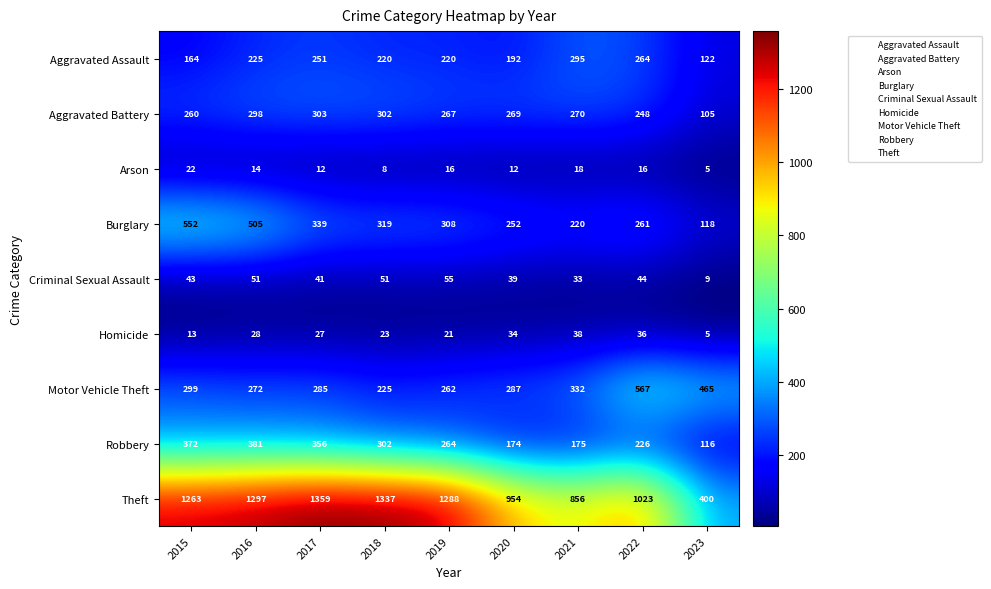

Which series changed the most between 2019 and 2022?

Motor Vehicle Theft